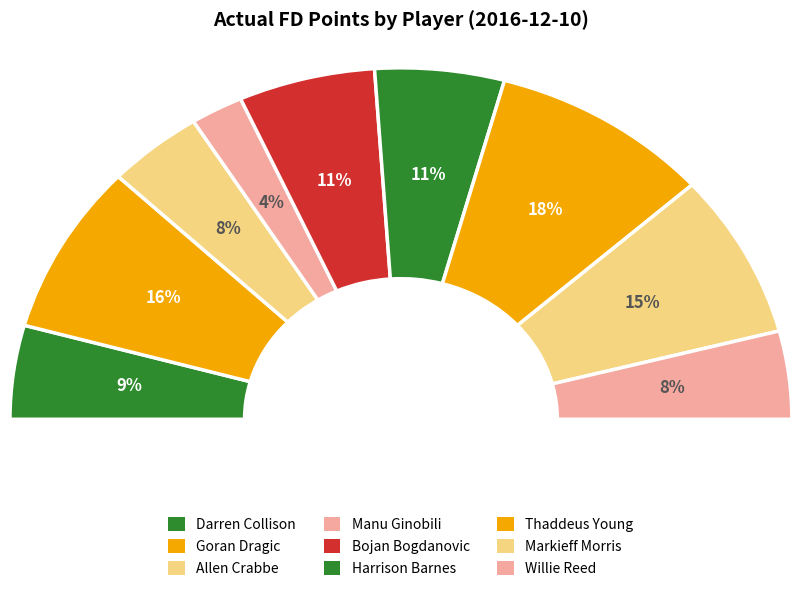

Which category has the biggest portion of the pie?

Thaddeus Young